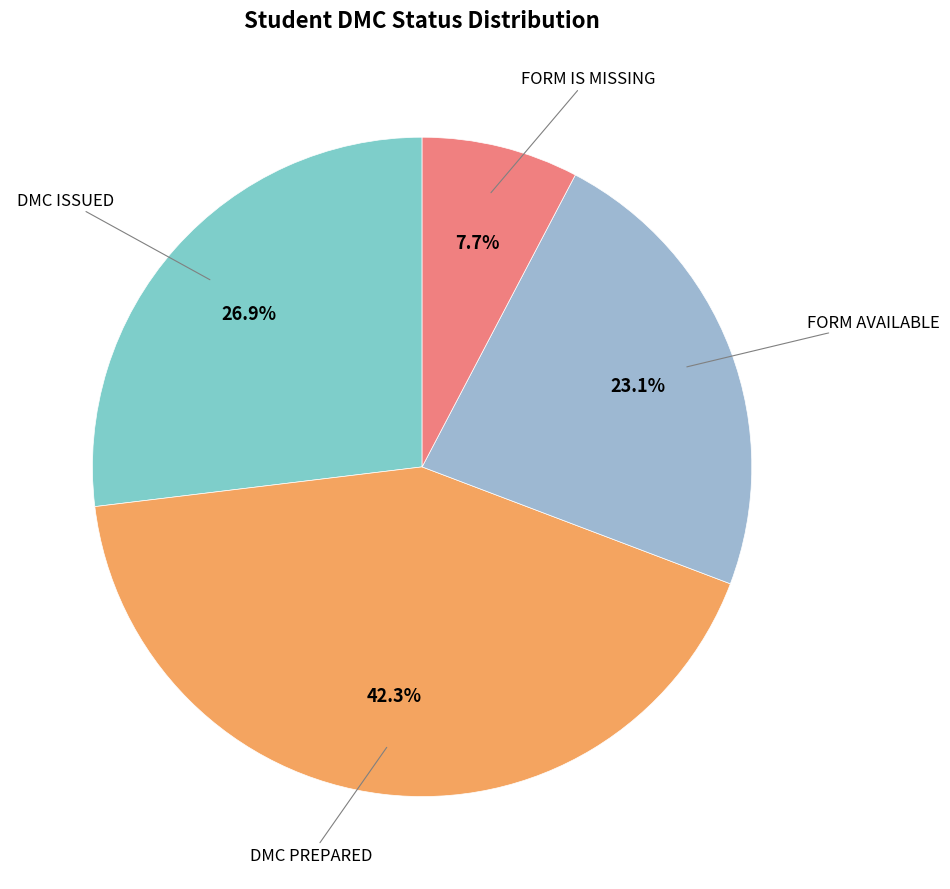

Rank the categories by value from lowest to highest.

FORM IS MISSING, FORM AVAILABLE, DMC ISSUED, DMC PREPARED